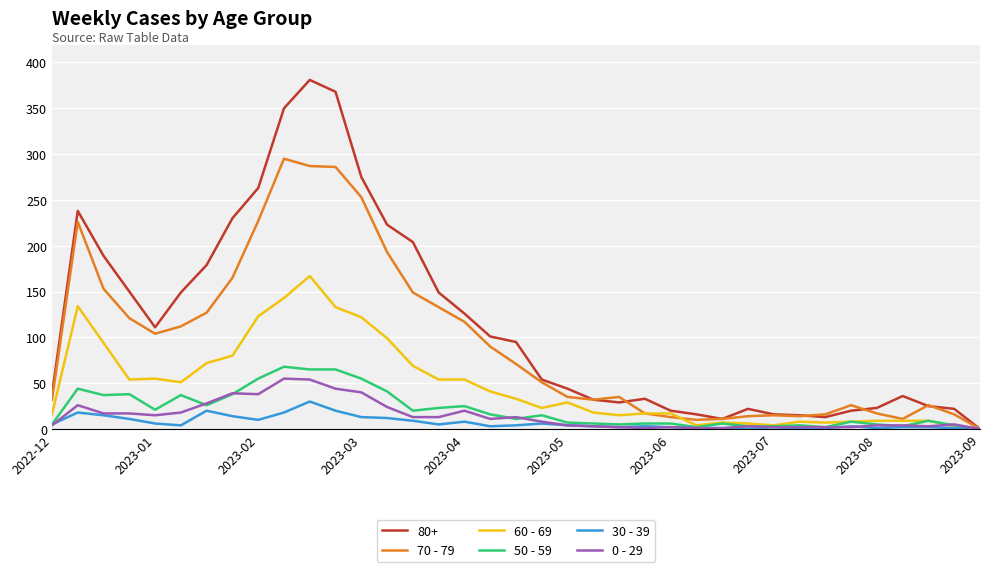

What is the greatest value displayed?

381